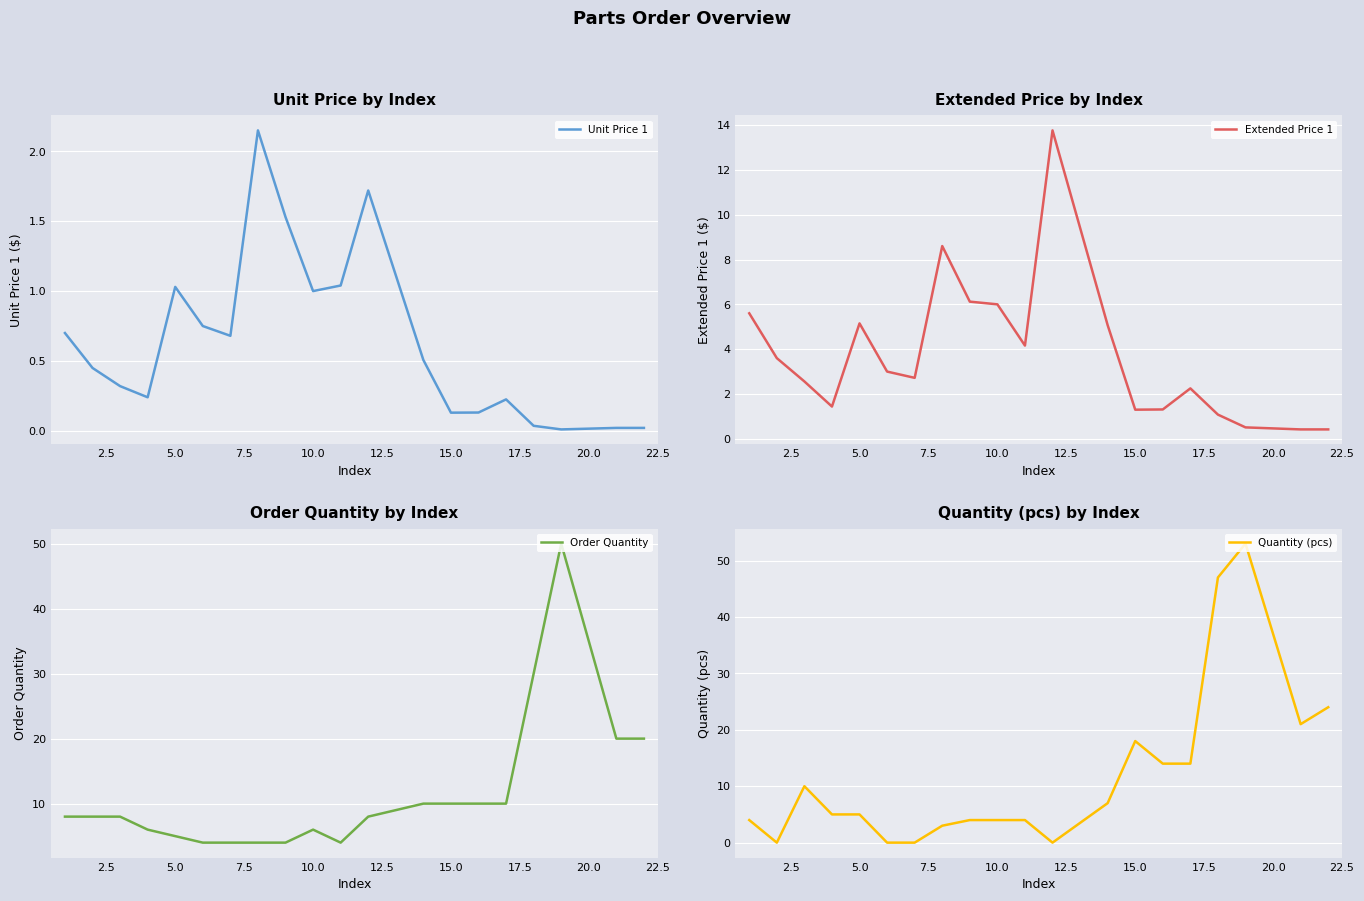

True or false: Quantity (pcs) has more than 2 points higher than both neighbors.

True